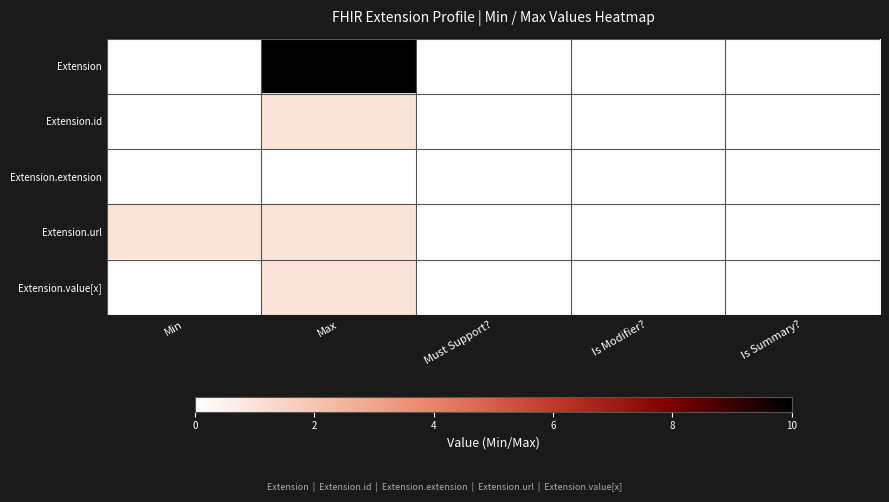

Which series changed the most between Min and Must Support??

Extension.url